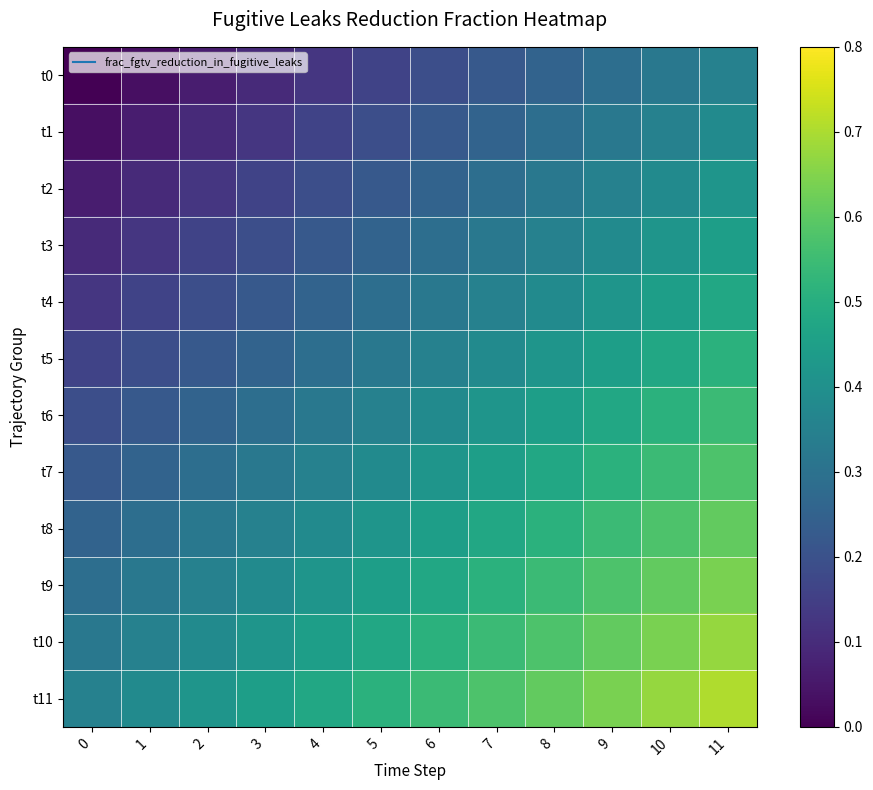

What is the difference between the highest and lowest values at 1?

0.4